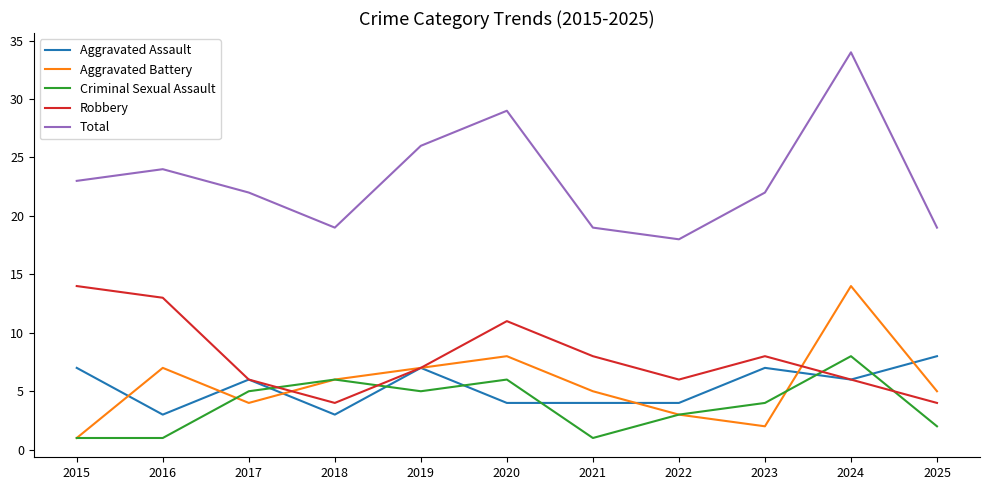

The Total series shows 11 at 2017. True or false?

False